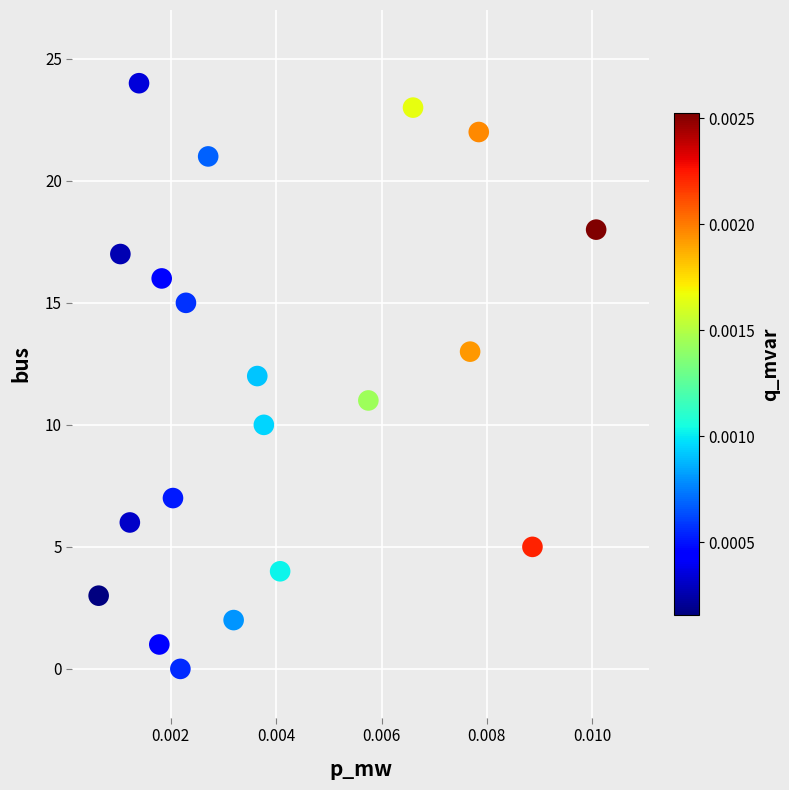

What is the range of Y values (max minus min)?

24